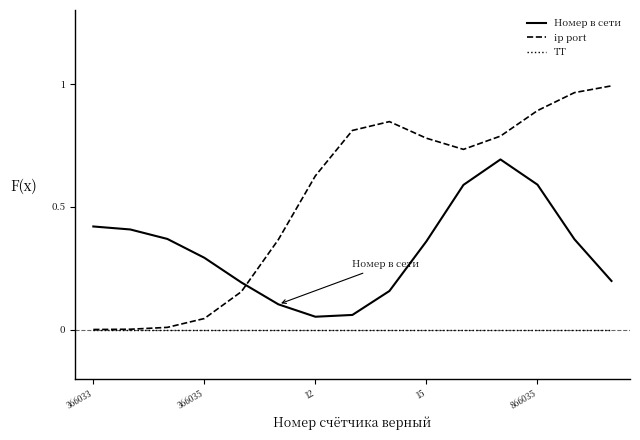

How many times do Номер в сети and ip port cross each other?

1